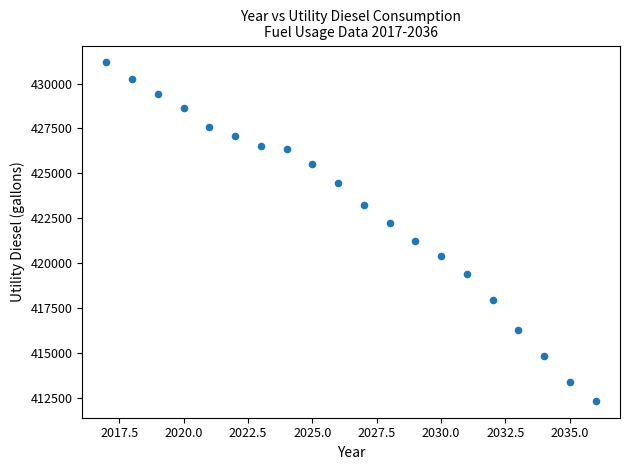

What is the range of Y values (max minus min)?

18860.7